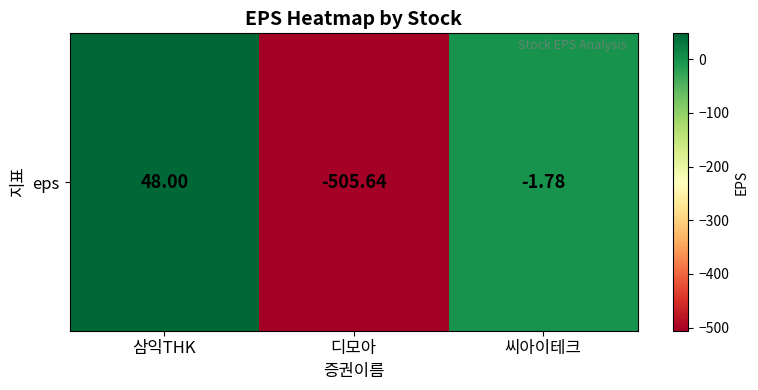

What value does the data have at 씨아이테크?

-1.8